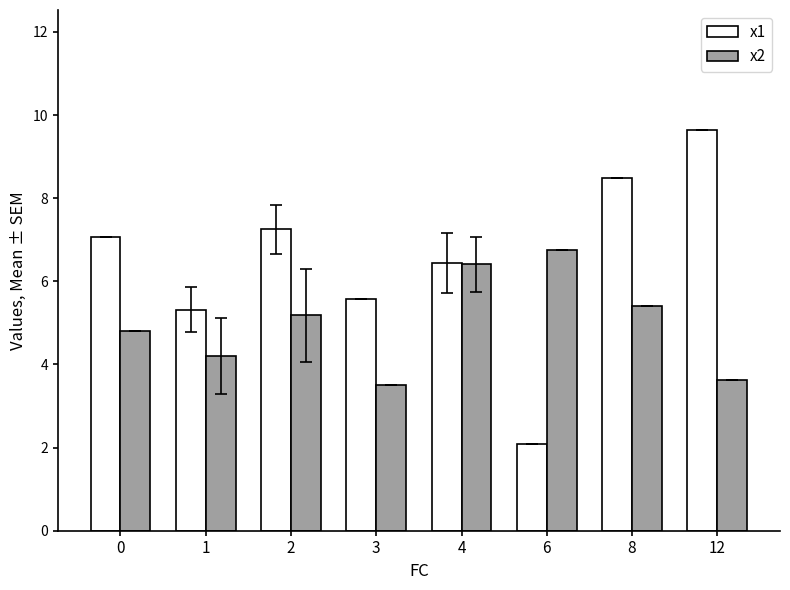

The x2 series shows 2.5 at 12. True or false?

False